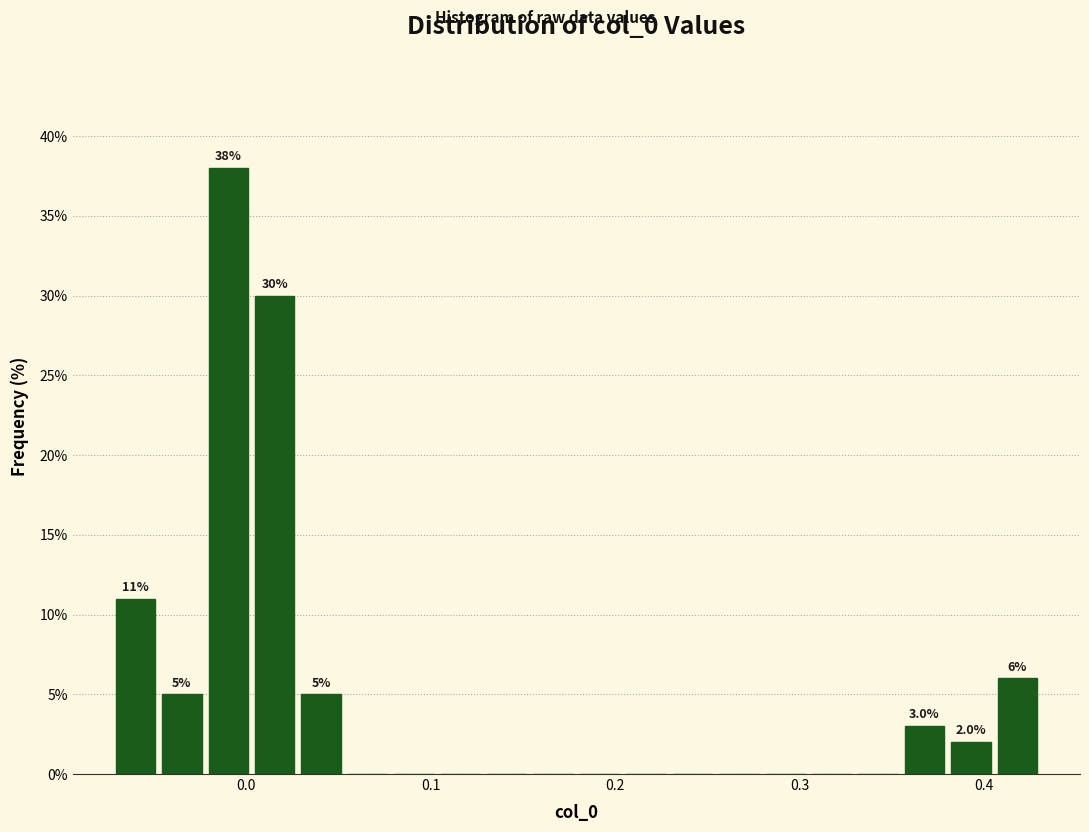

Read against the x-axis, roughly where is the centre of the tallest bar?

-0.01